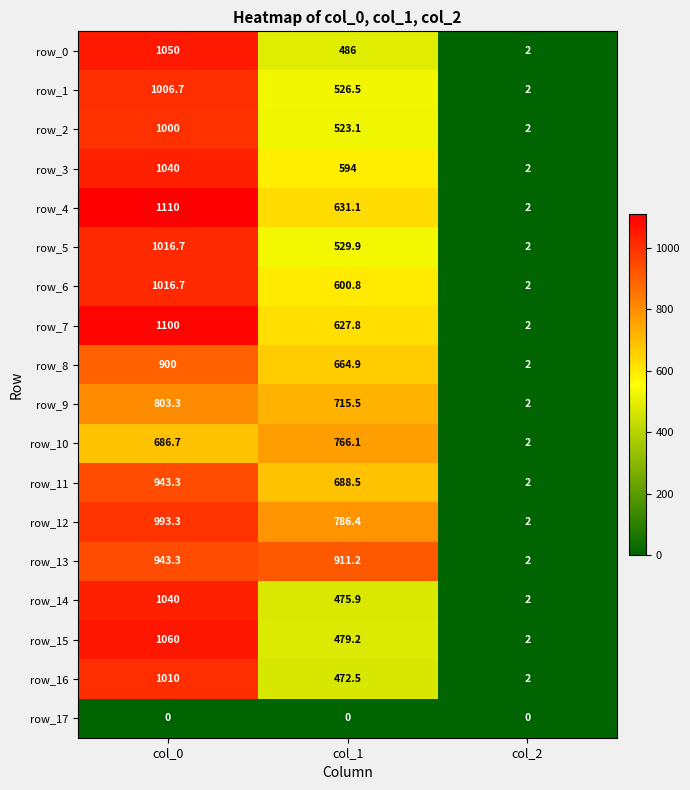

What is the sum of all row_16 values?

1484.5